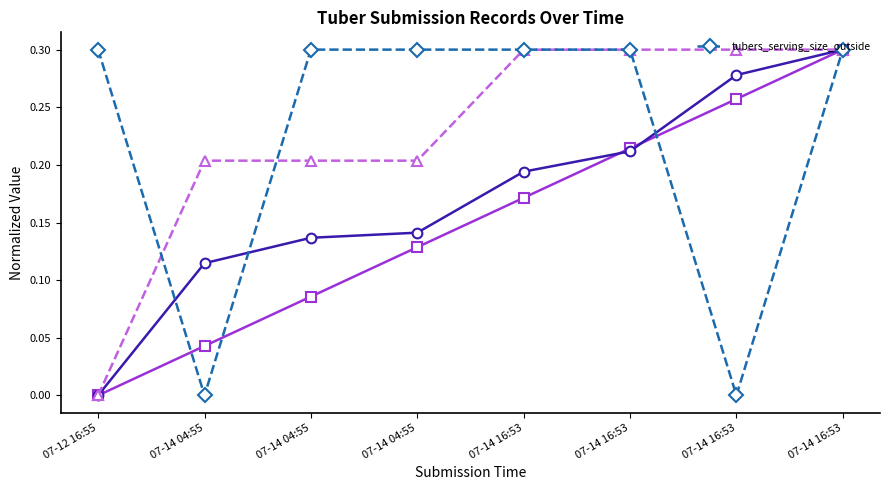

List the labels in order of value, smallest first.

07-14 04:55, 07-14 16:53, 07-12 16:55, 07-14 04:55, 07-14 04:55, 07-14 16:53, 07-14 16:53, 07-14 16:53